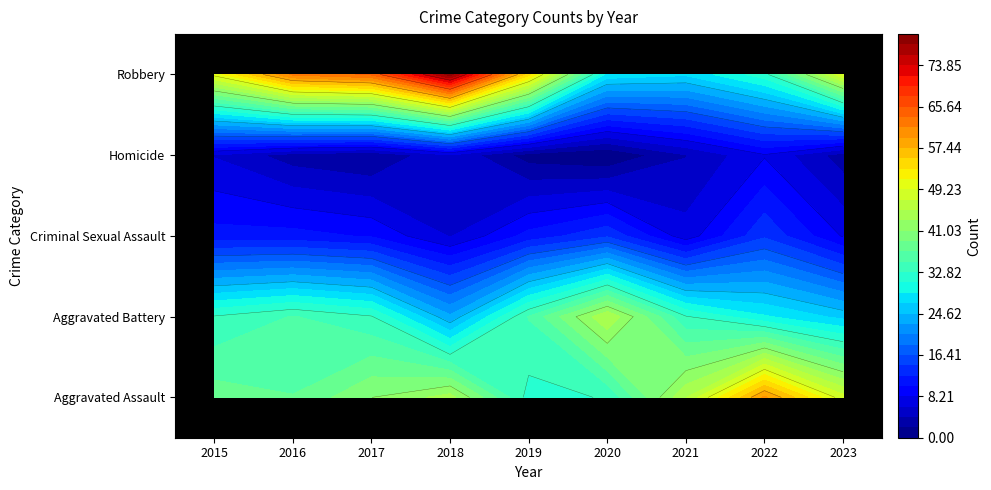

How many series are shown in this chart?

5